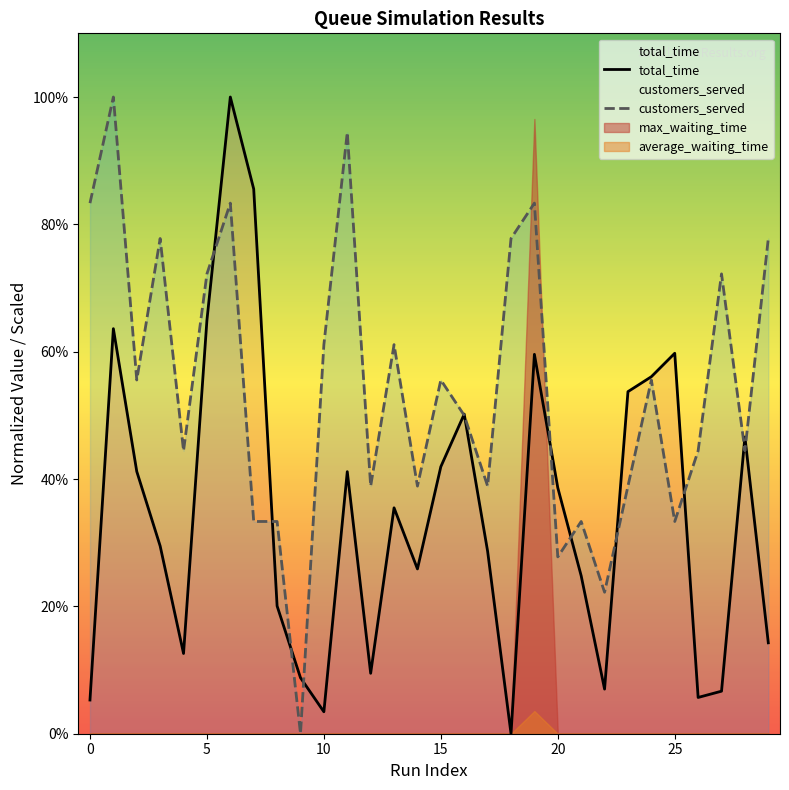

Which has a higher value, 25 or 10?

25